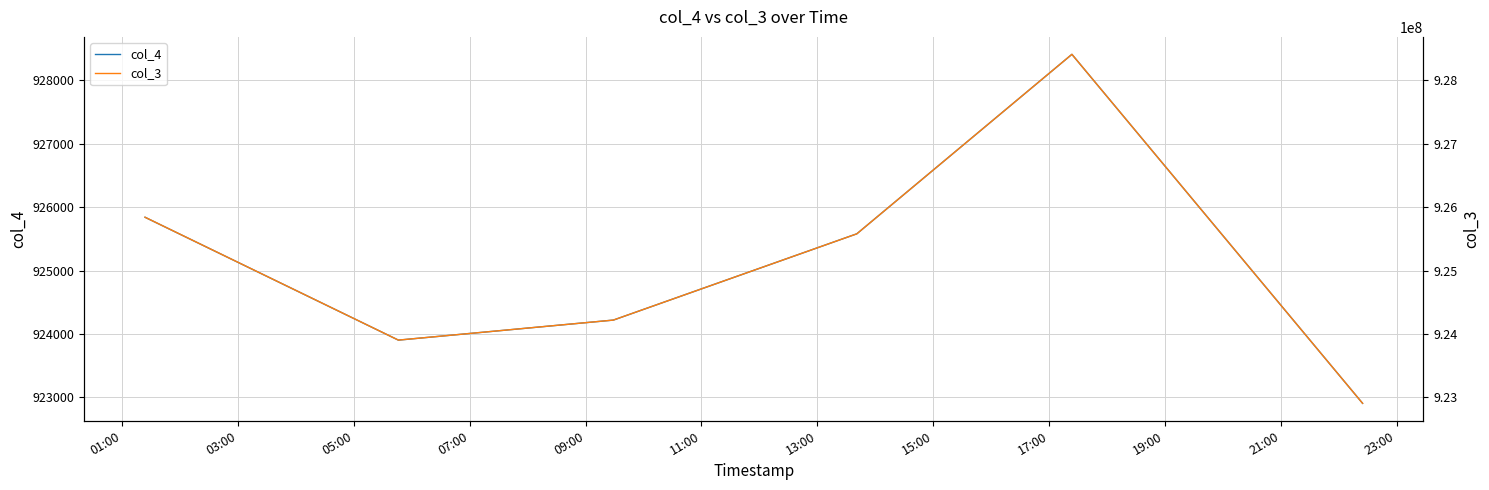

Does the chart have visible grid lines?

Yes